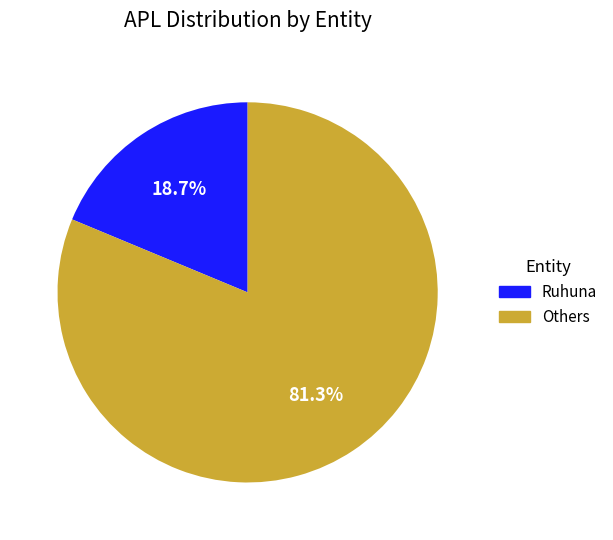

Is there any slice that represents more than half of the pie?

Yes